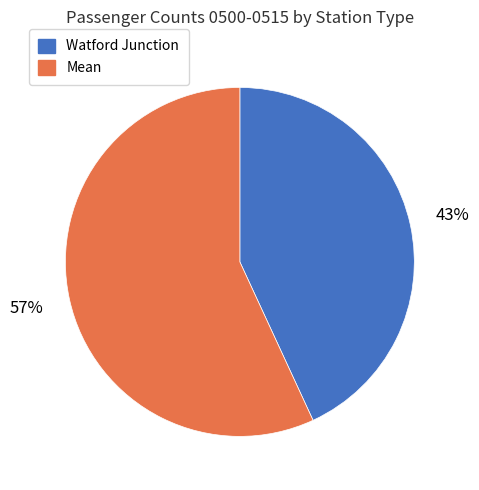

What percentage is the Mean slice, to the nearest percent?

57%